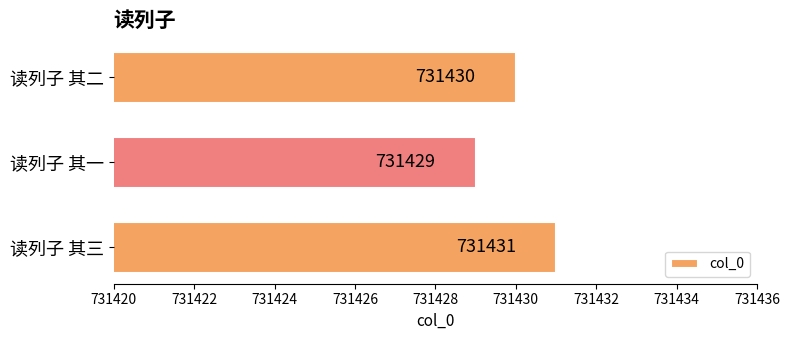

The chart shows a value of 731430 at 读列子 其二. True or false?

True